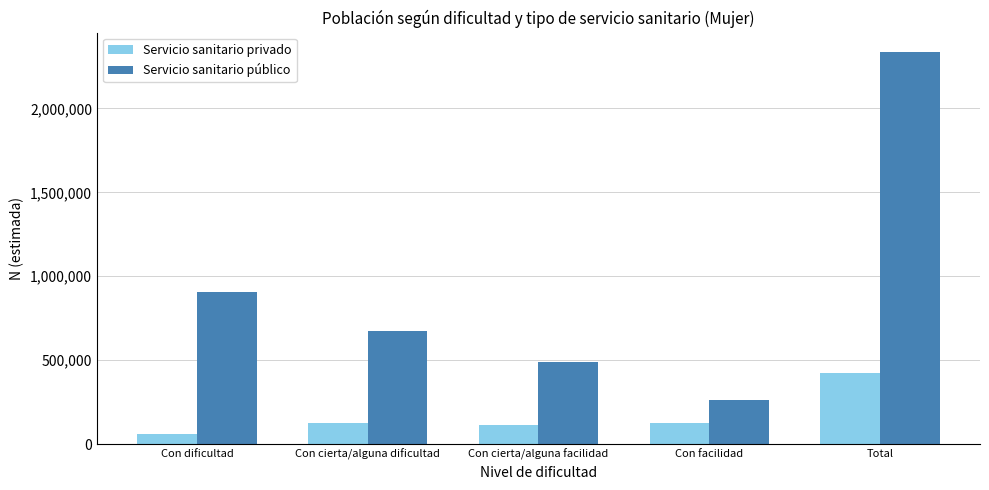

At Total, list the series in order from smallest to largest.

Servicio sanitario privado, Servicio sanitario público